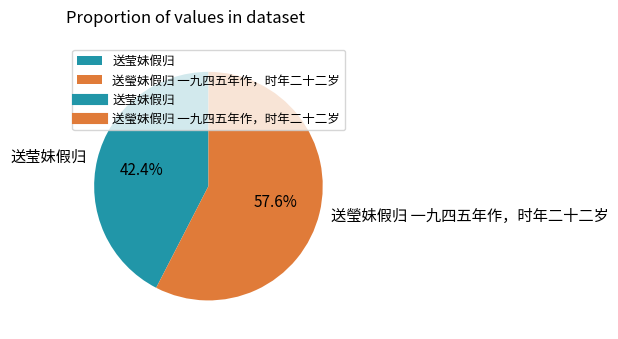

To the nearest percent, what percentage of the pie is 送瑩妹假归 一九四五年作，时年二十二岁?

58%